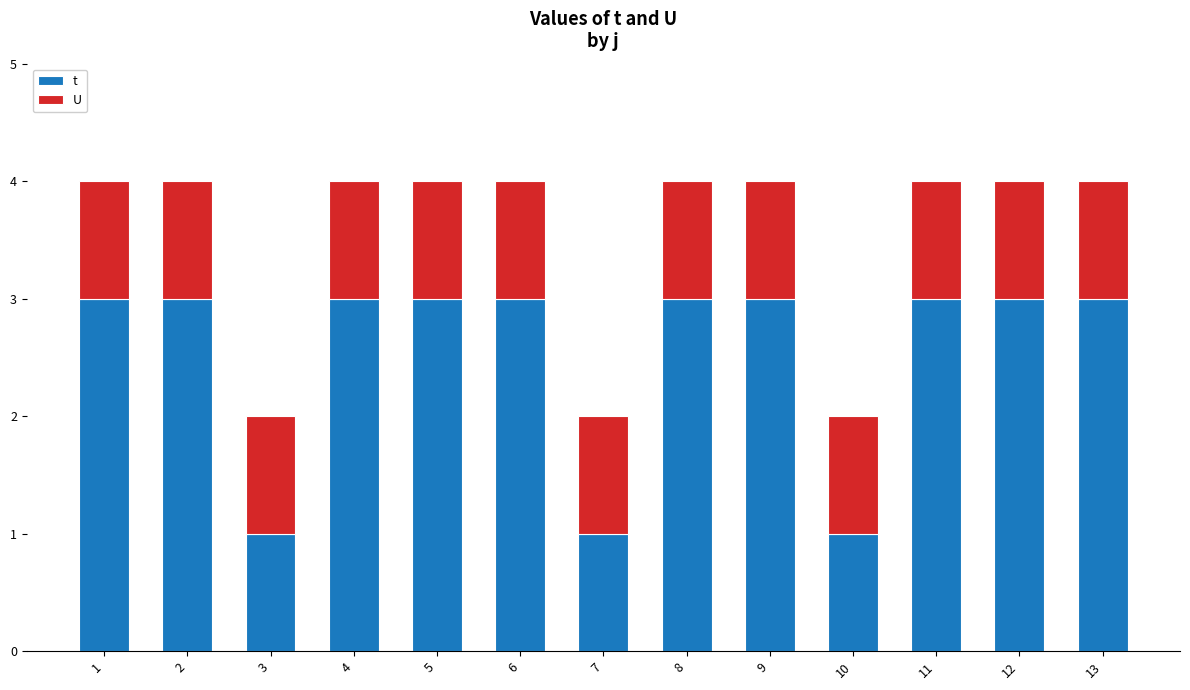

The t series shows 2 at 12. True or false?

False